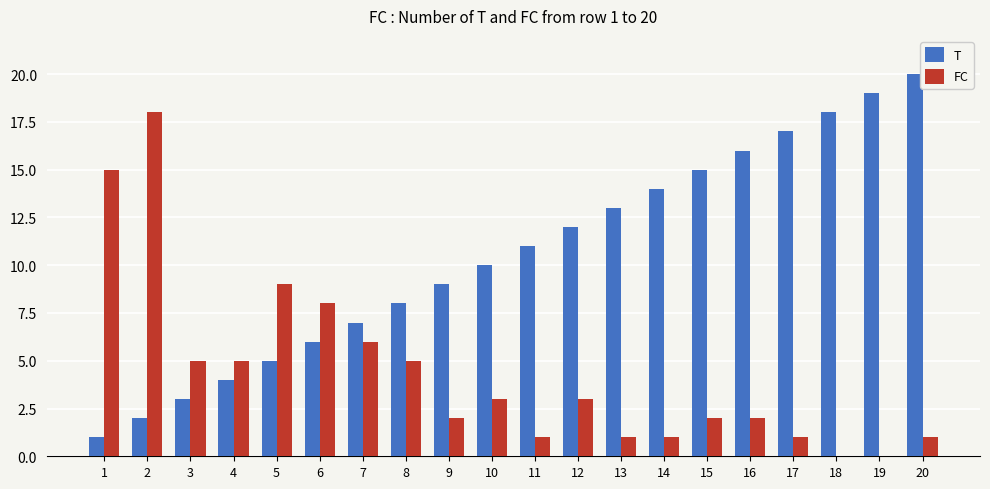

Which label corresponds to the largest value in the chart?

20